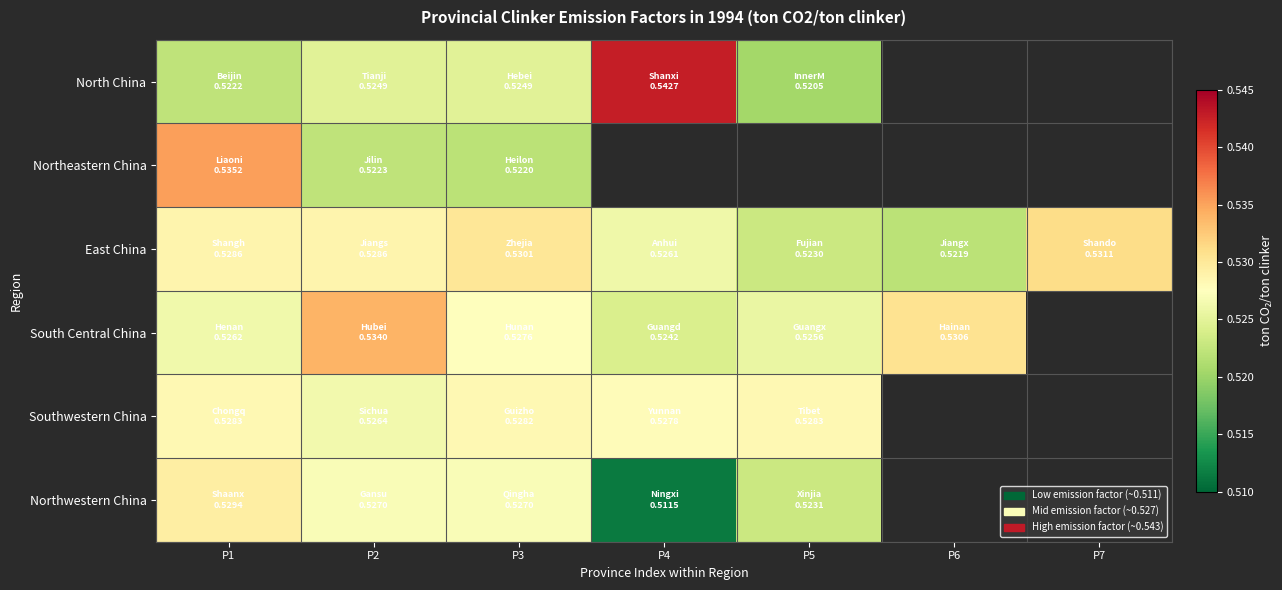

Which series has the largest range (max minus min)?

North China